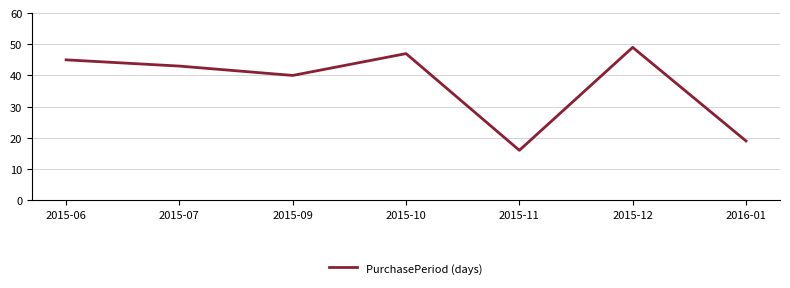

What position from the left is 2015-09?

3